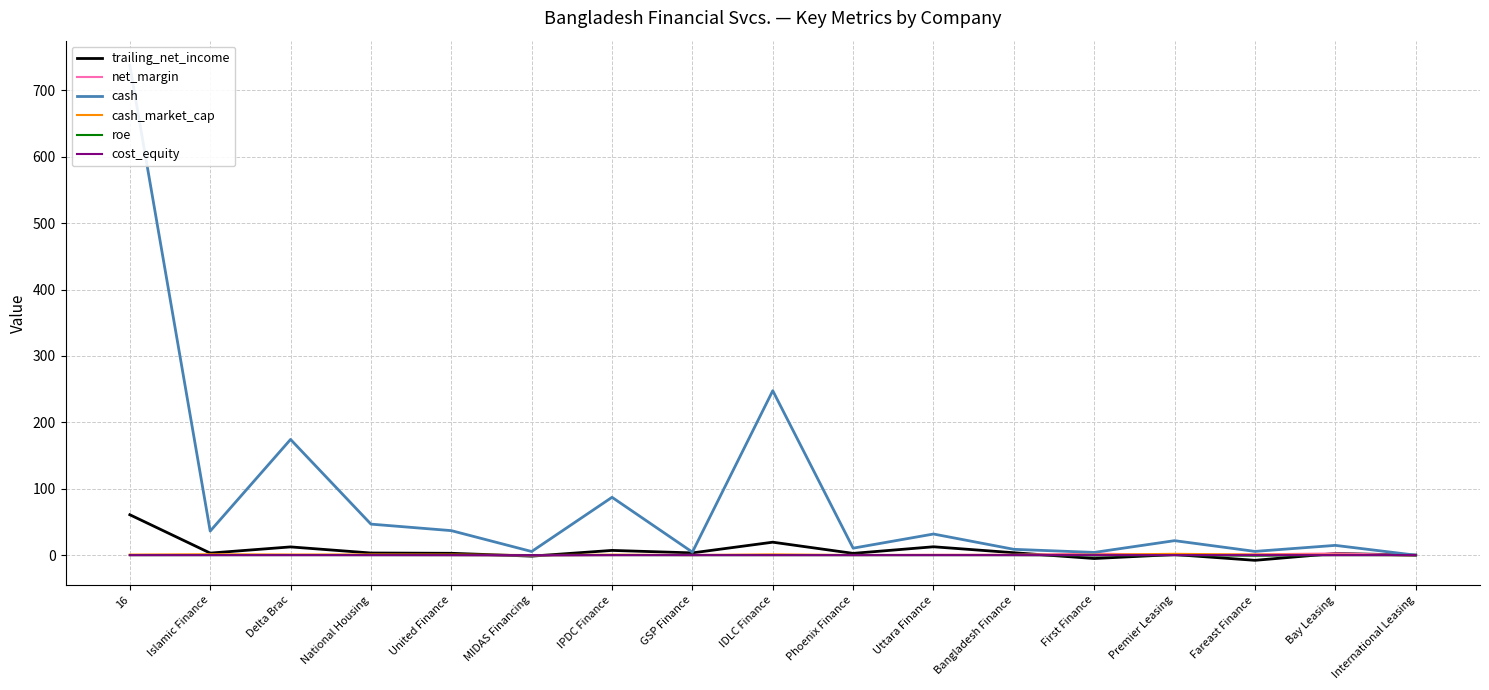

At which category is the sum across all series the highest?

16